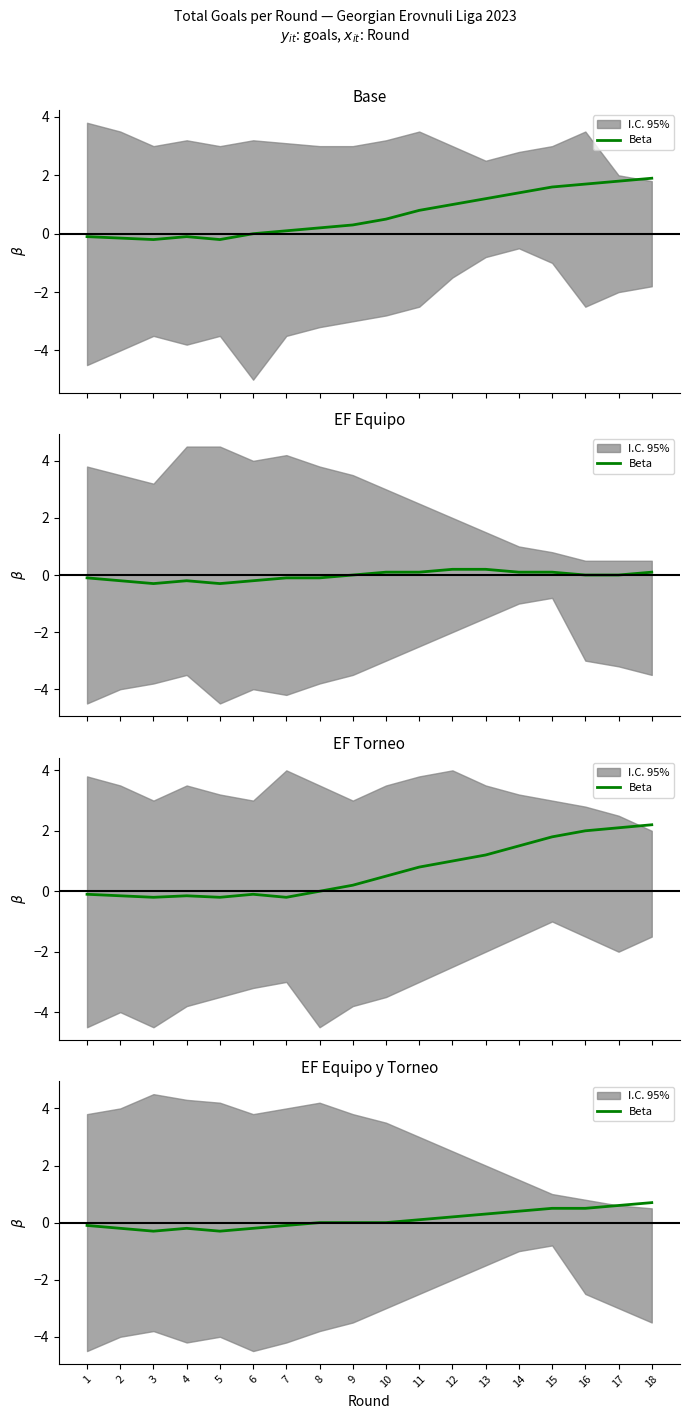

How many negative values are there?

7